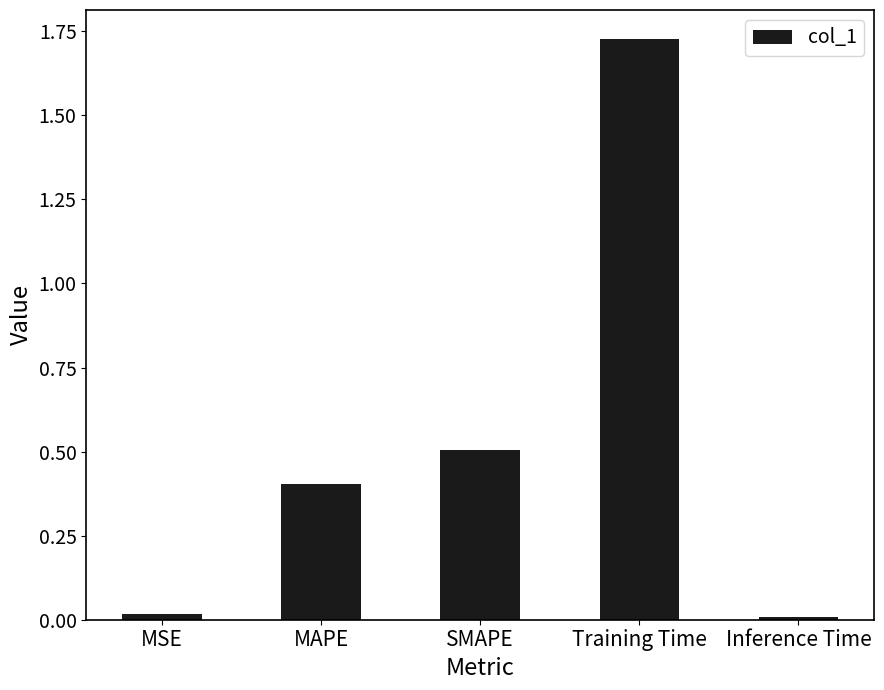

What is the difference between the second highest and second lowest values?

0.5